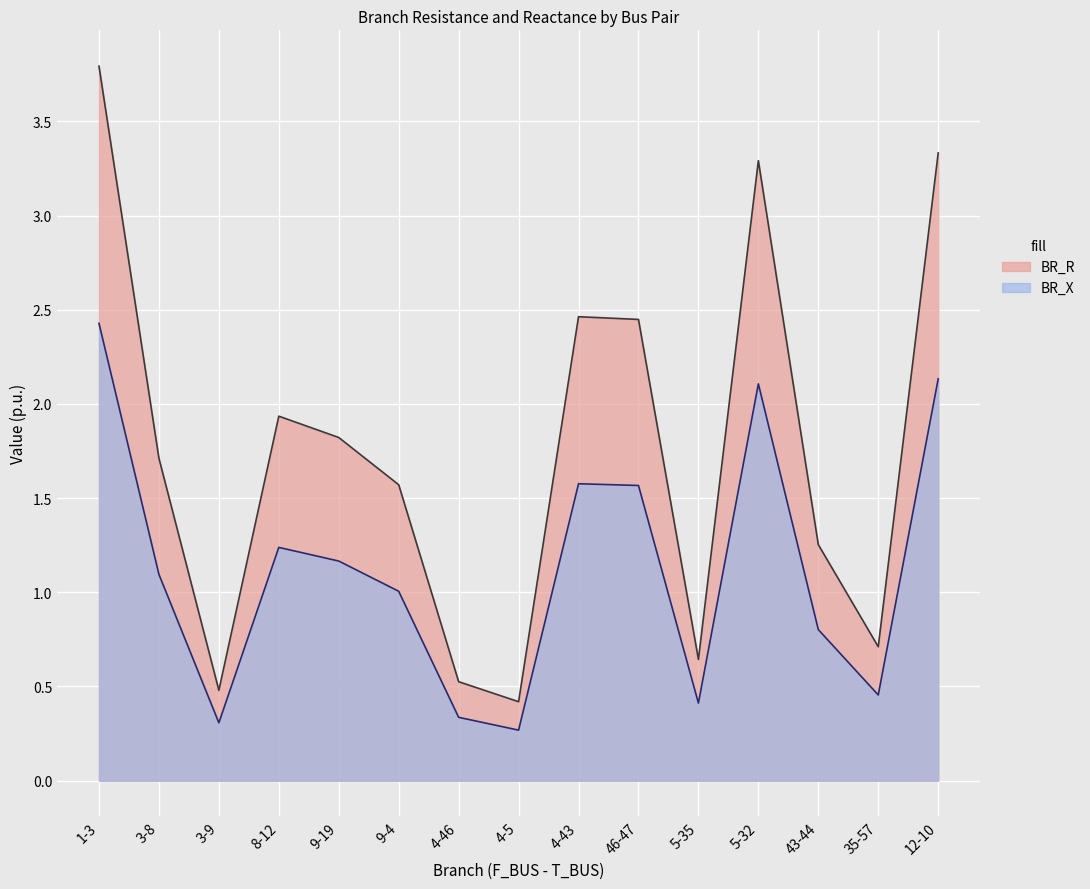

What is the average value of the BR_X series?

1.1